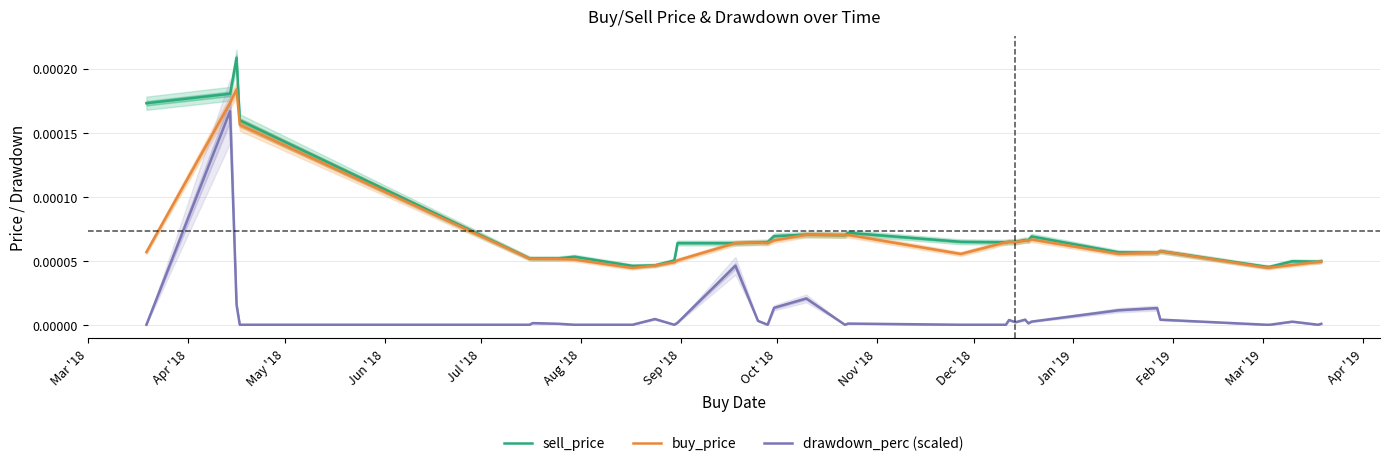

Does the chart display data point markers on the line(s)?

No